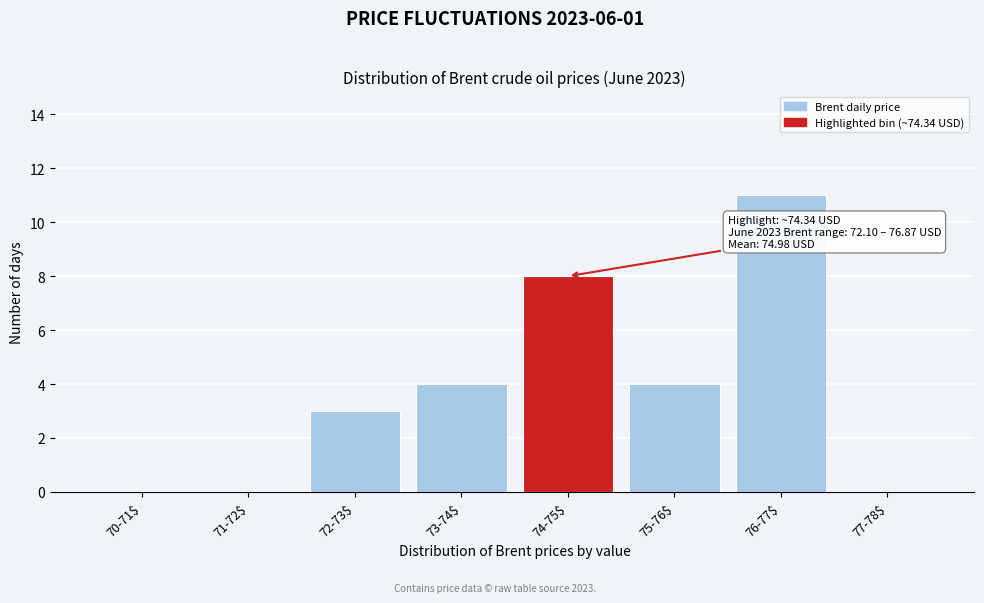

What is the sum of all values?

30